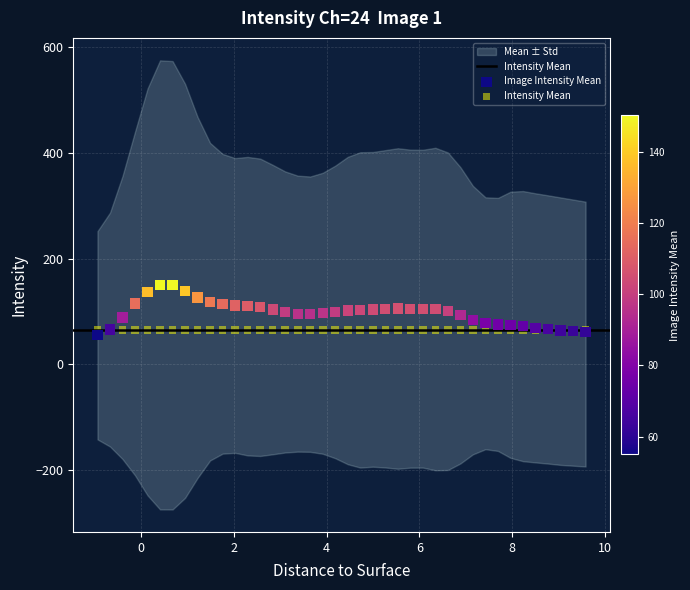

Which series reaches the maximum Y coordinate?

Image Intensity Mean